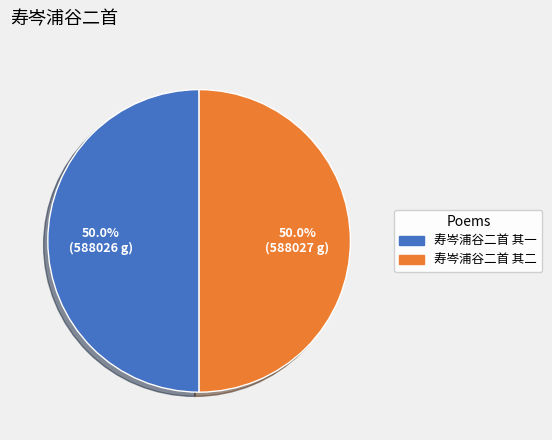

To the nearest percent, what percentage of the pie is 寿岑浦谷二首 其一?

50%